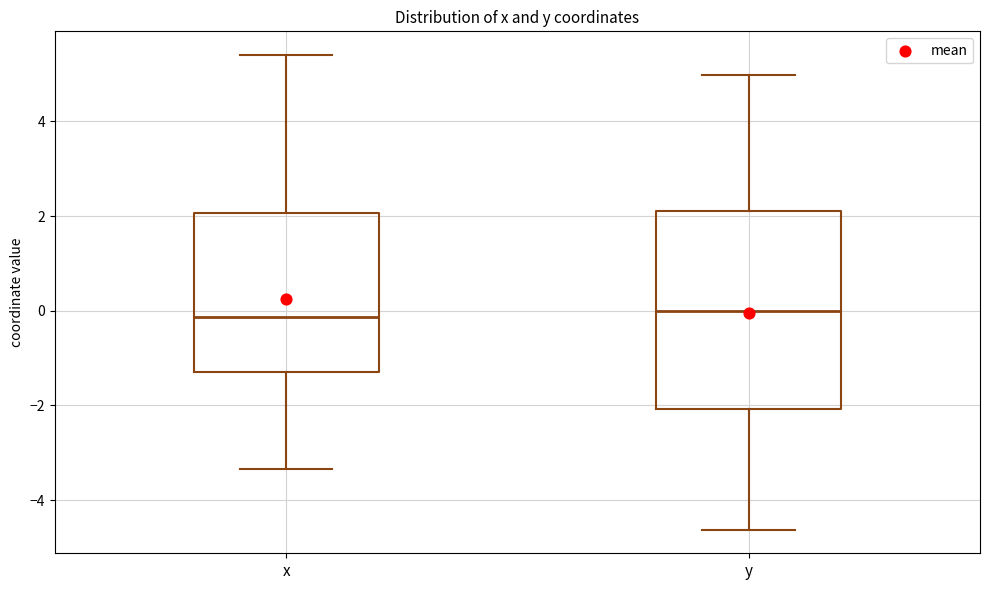

Reading left to right, transcribe this box plot: for each box, give where its median line is, the range the box spans, and where its two whiskers end, as read against the y-axis. The values are not printed on the chart, so give them approximately, as read against the axis.

x: median -0.2, box -1.2 to 2.0, whiskers -3.4 to 5.4
y: median 0.0, box -2.0 to 2.2, whiskers -4.6 to 5.0